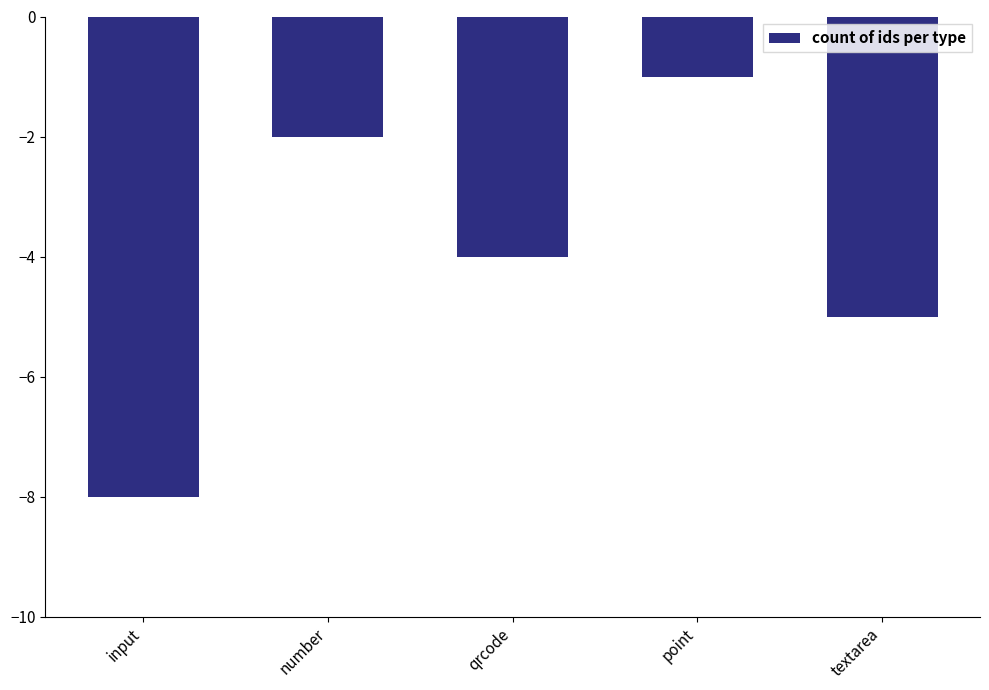

How many values exceed -4?

2